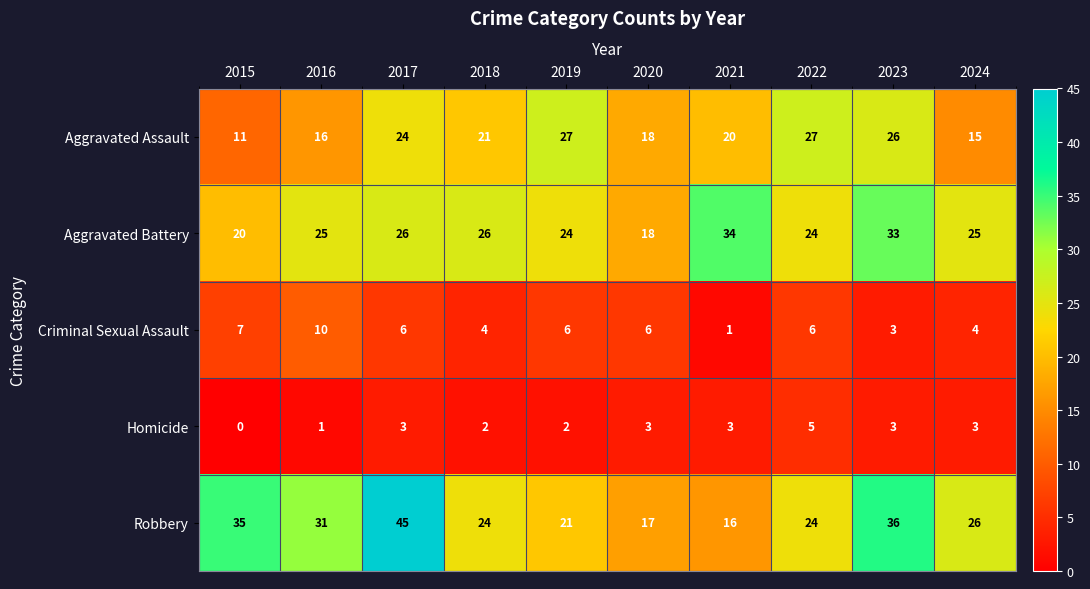

What is the sum of all Aggravated Battery values?

255